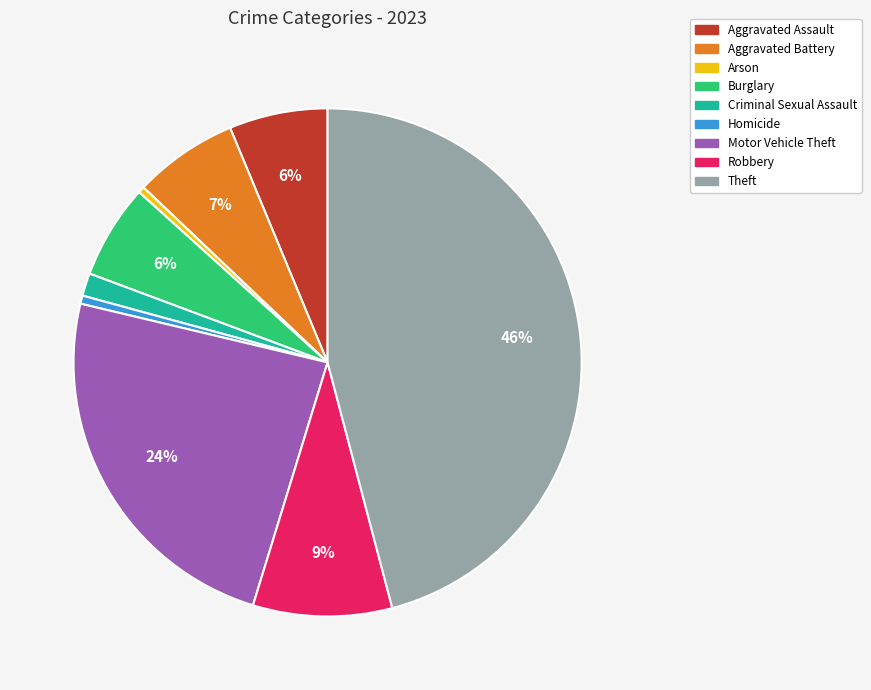

How many slices are in this pie chart?

9